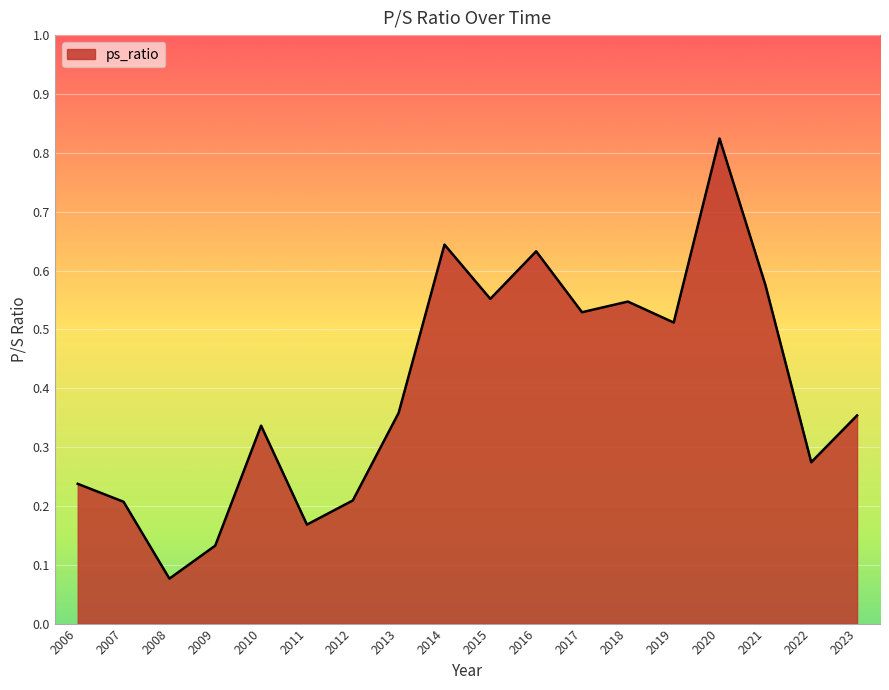

What is the difference between the maximum and minimum values?

0.7